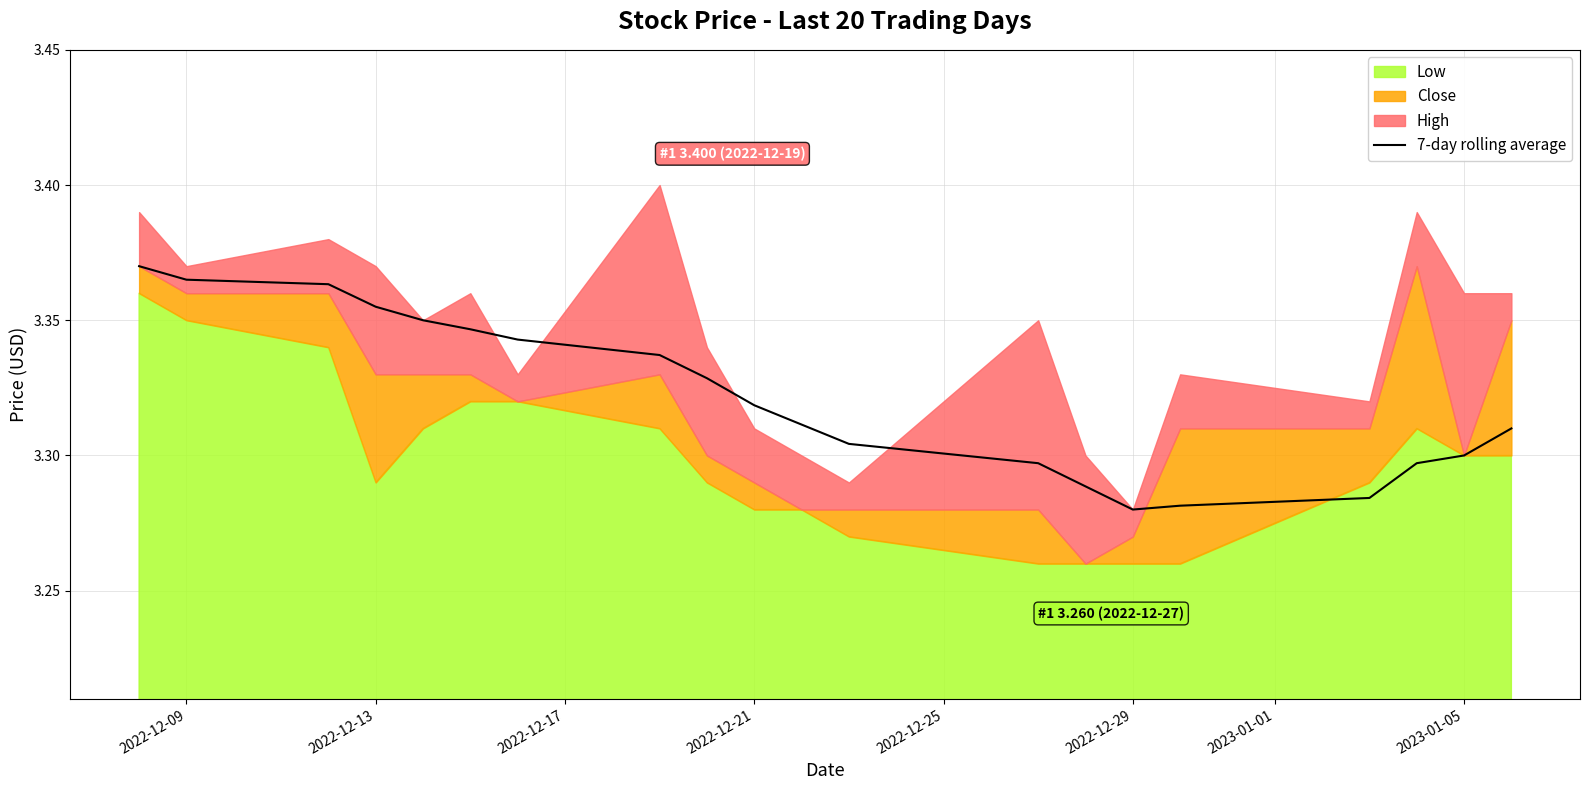

How many values are between 3 and 4?

20